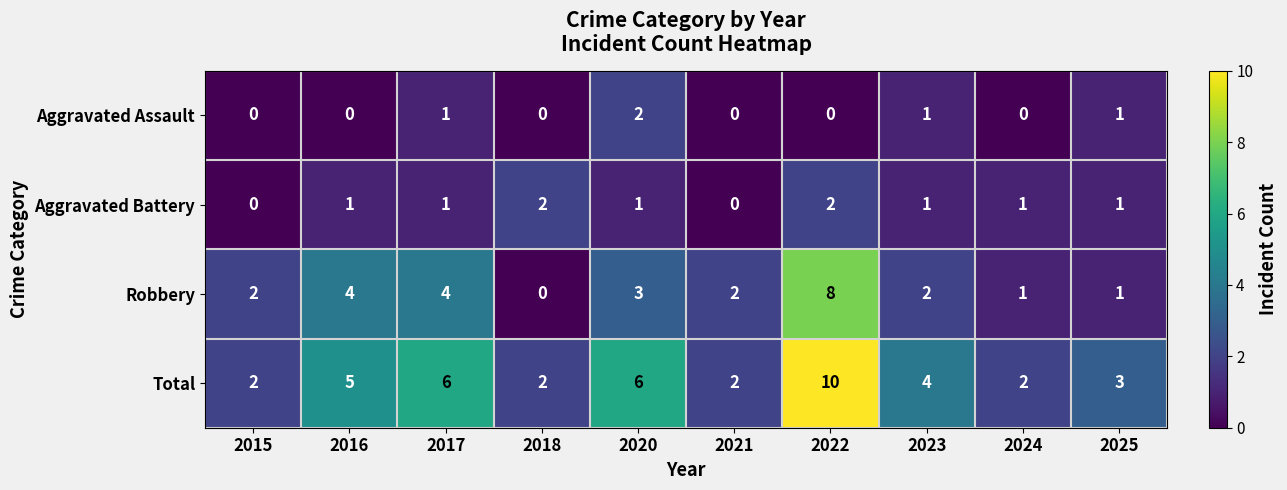

How many series are shown in this chart?

4